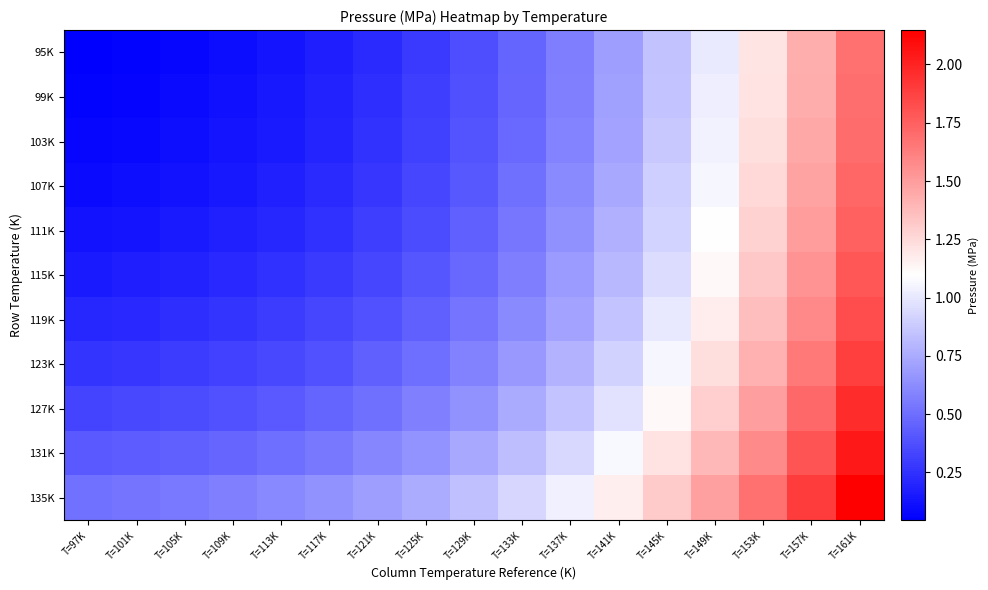

What is the spread (max minus min) of values at T=105K?

0.5